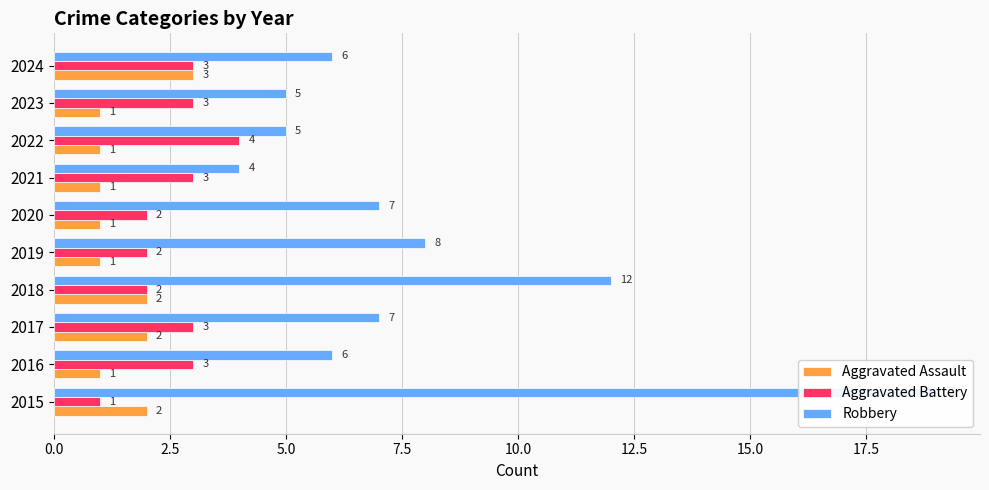

Rank the series at 2017 from highest to lowest value.

Robbery, Aggravated Battery, Aggravated Assault